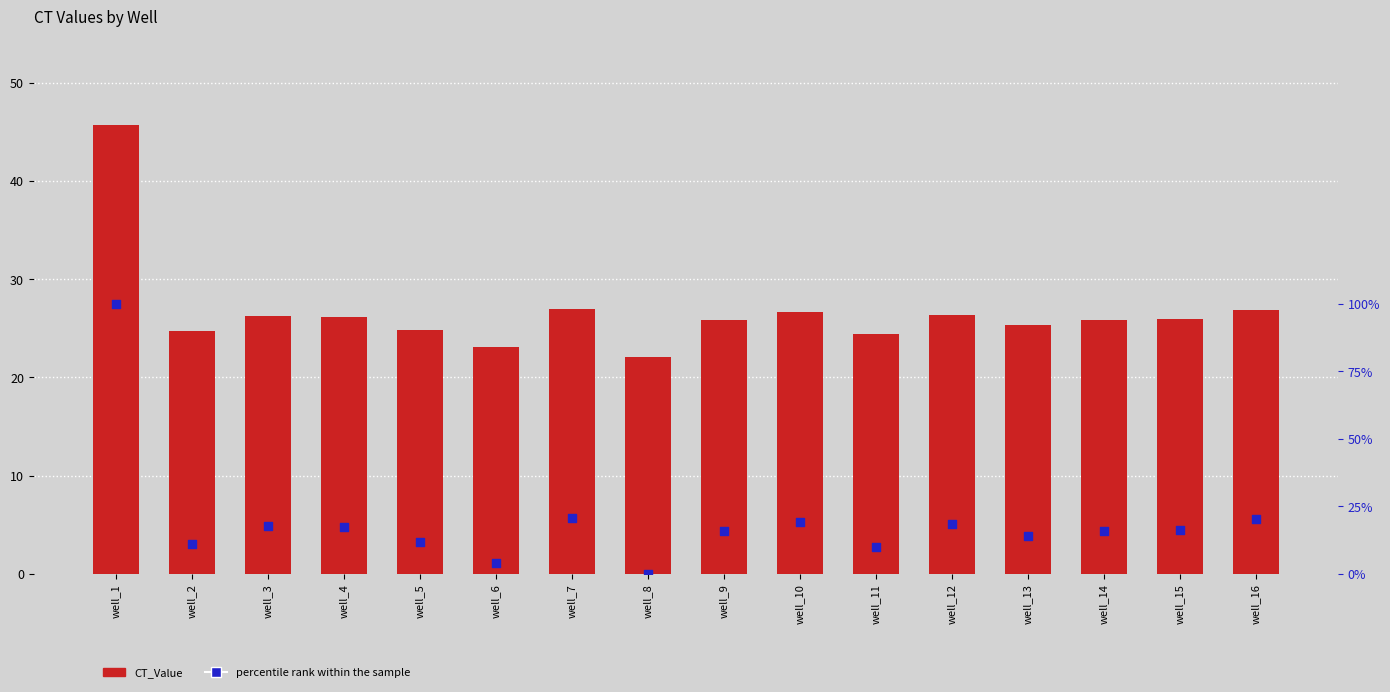

Which series contains the lowest Y value?

percentile rank within the sample